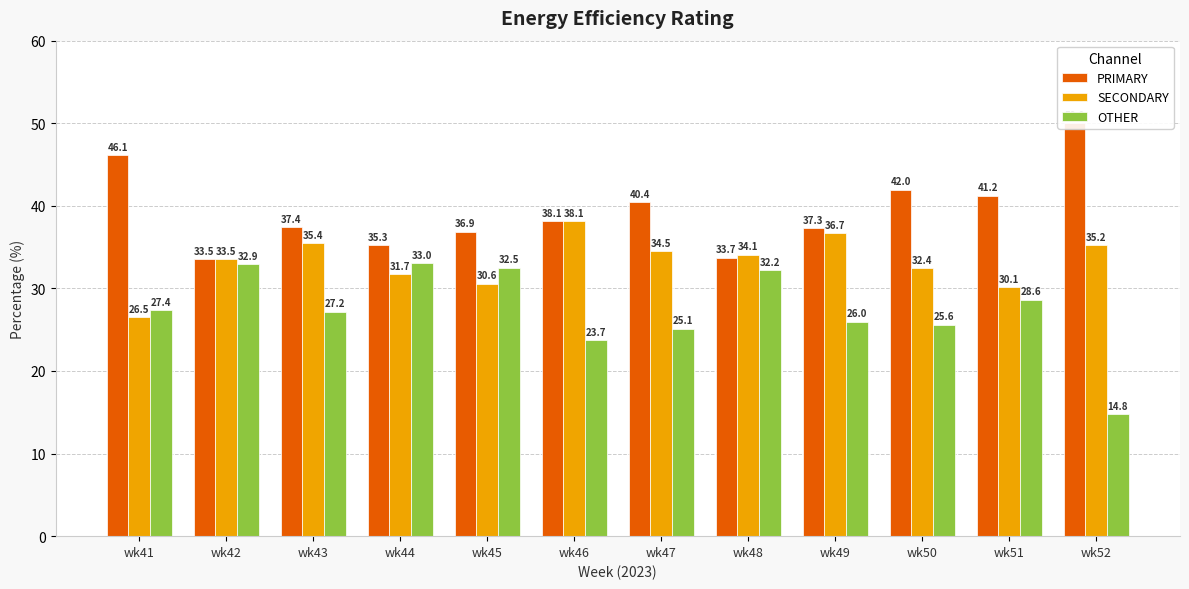

At which label is SECONDARY closest to 32?

wk44